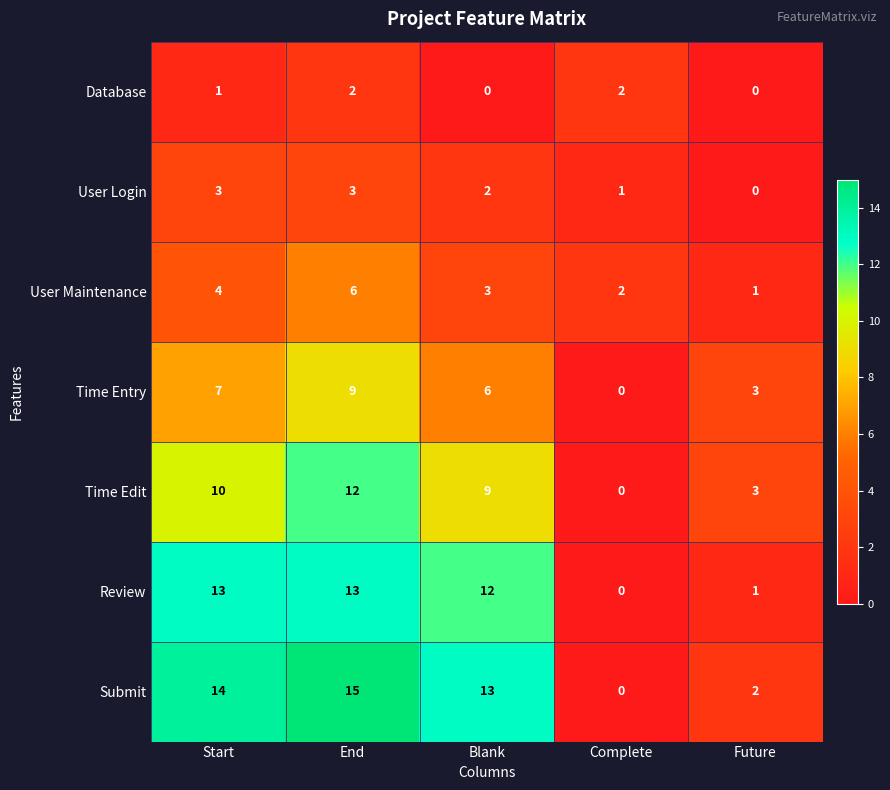

Which series has the widest spread of values?

Submit